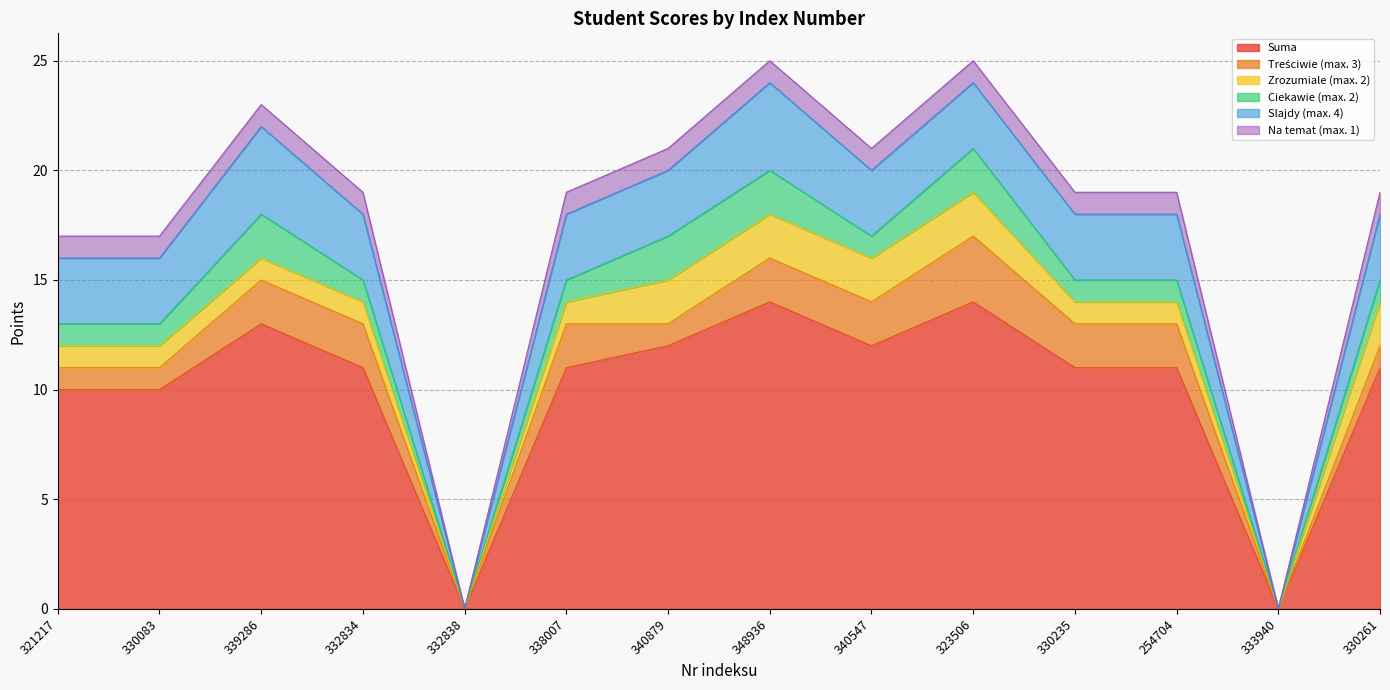

At which category is the sum across all series the highest?

348936